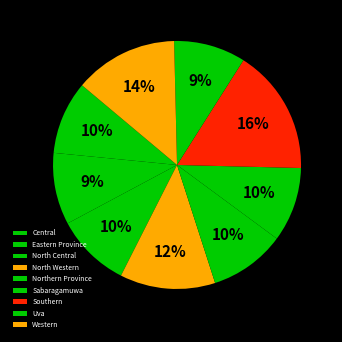

Count the number of slices in the pie.

9